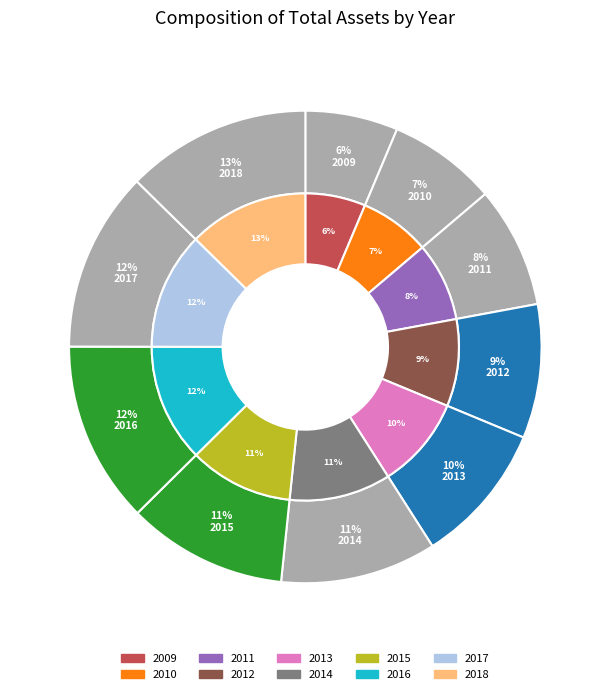

Count the number of slices in the pie.

10